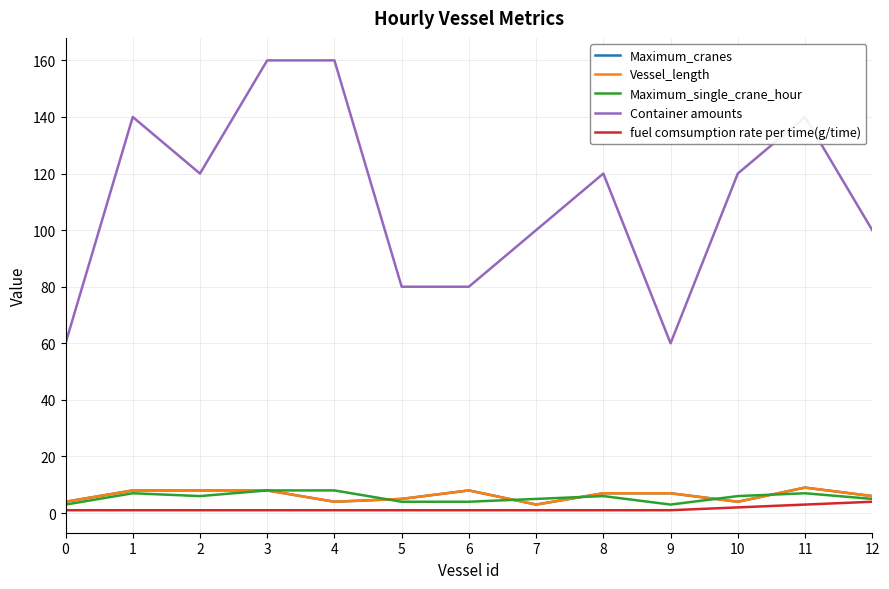

How many Maximum_cranes values are between 4 and 8?

11